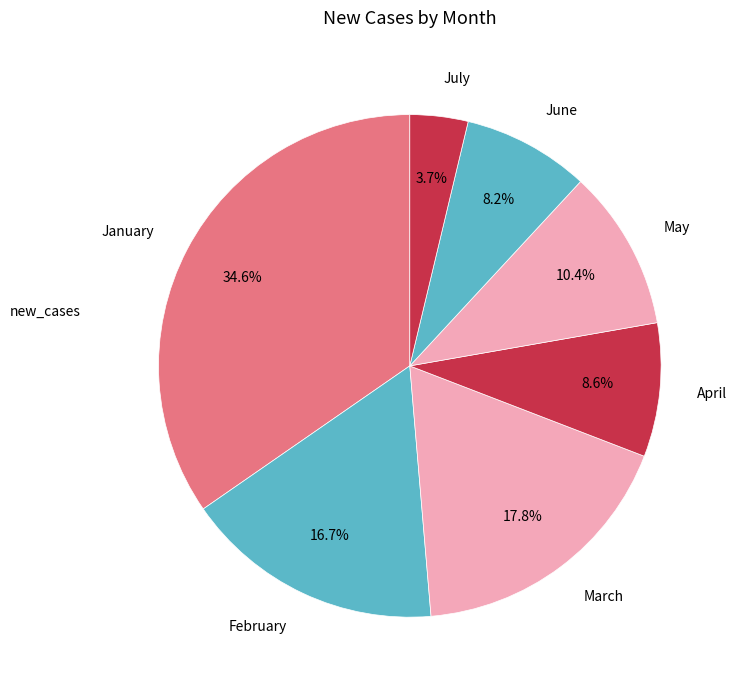

What is the total percentage of May and February?

27.1%